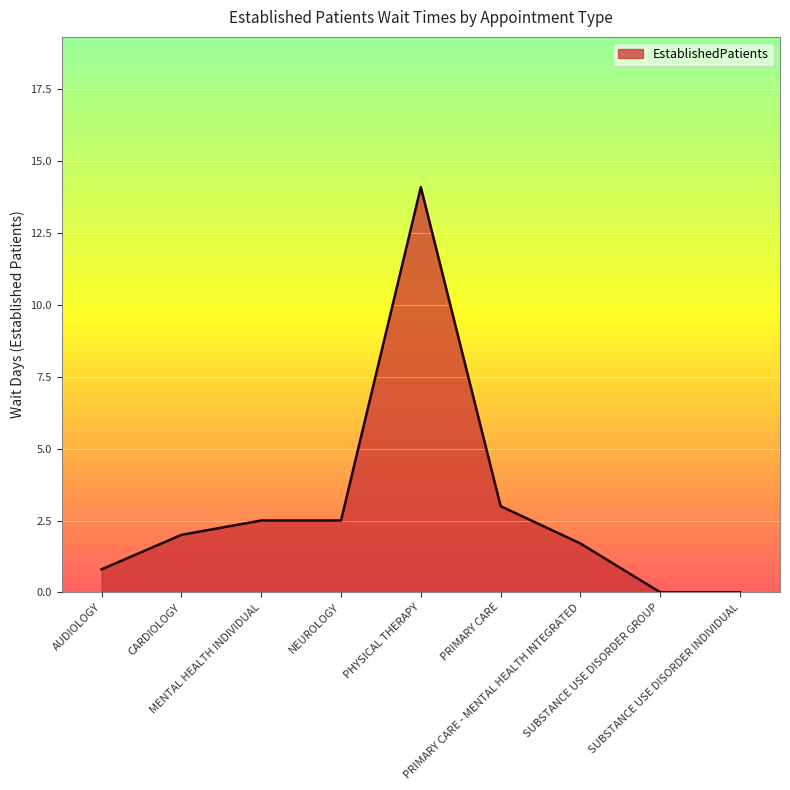

What is the approximate value at PRIMARY CARE?

3.0